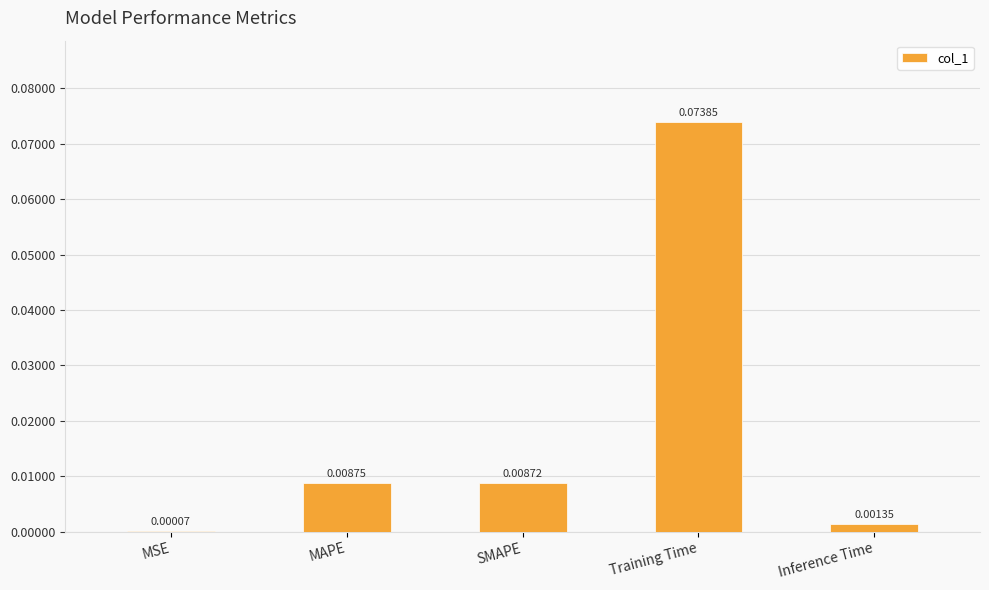

Between Training Time and MSE, which is larger?

Training Time